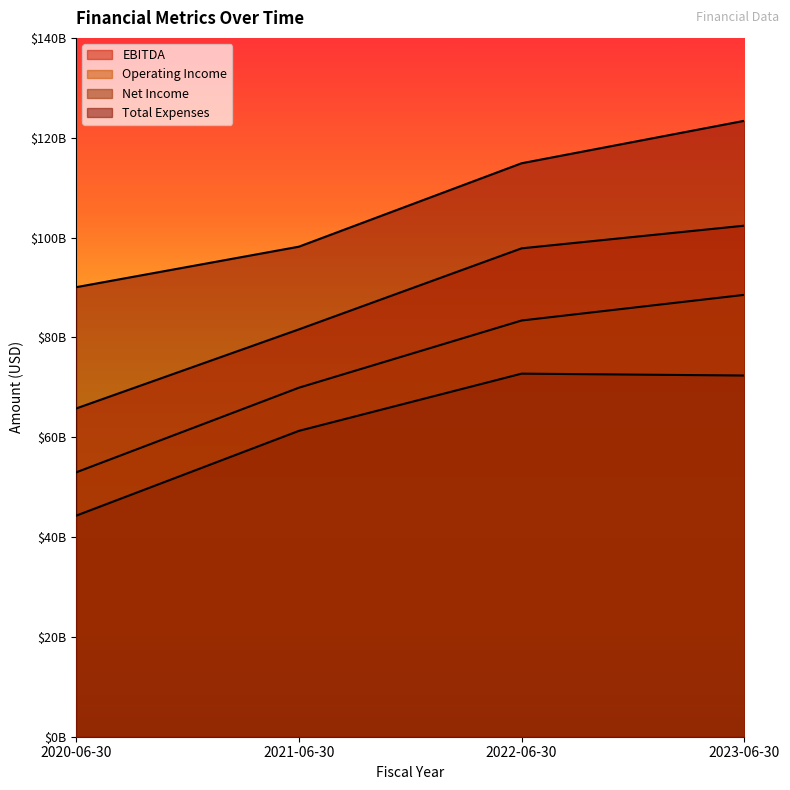

Rank the series at 2022-06-30 from highest to lowest value.

Total Expenses, EBITDA, Operating Income, Net Income